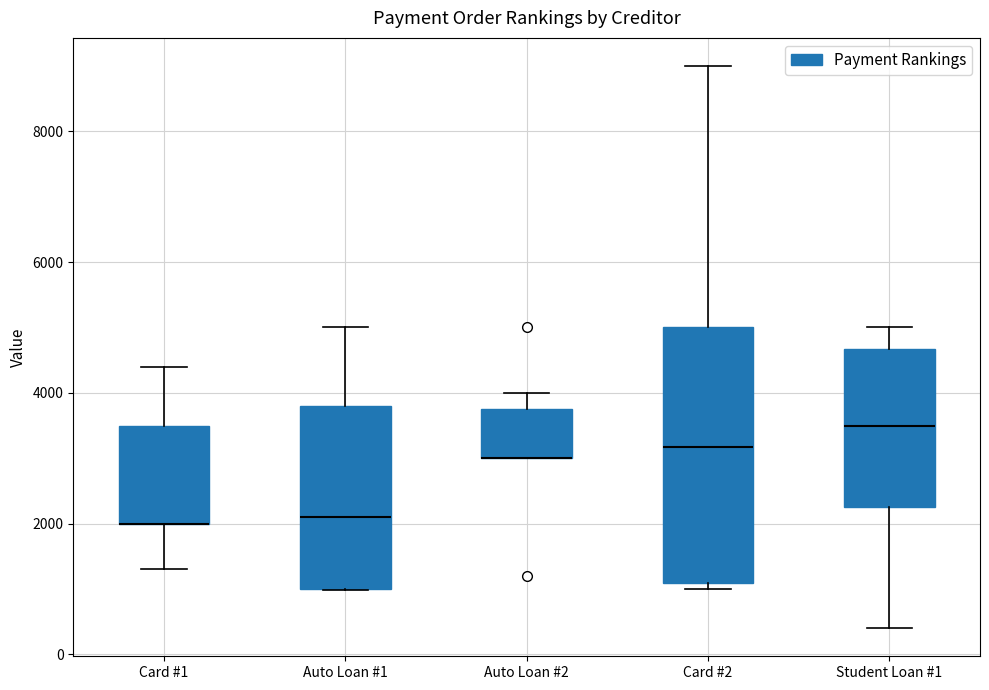

Where is the lower edge of the box for Auto Loan #2 on the y-axis? The values are not printed on the chart, so give them approximately, as read against the axis.

3000